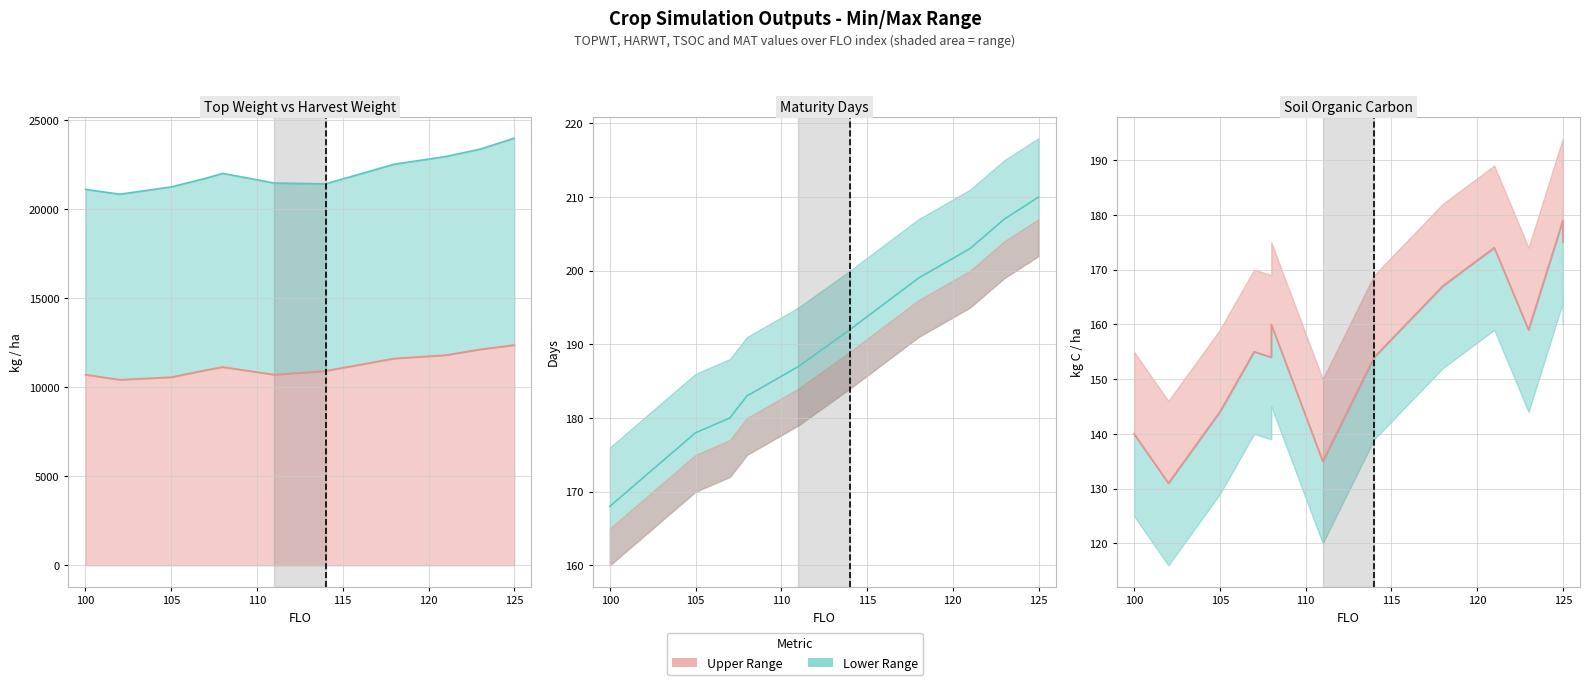

How many lines are shown in the chart?

6